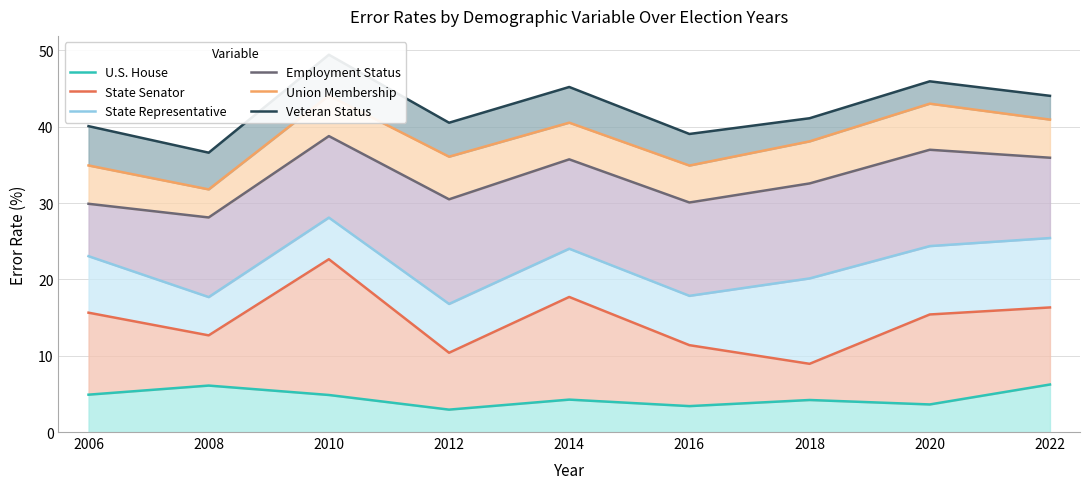

Between 2022 and 2014, which is larger?

2022